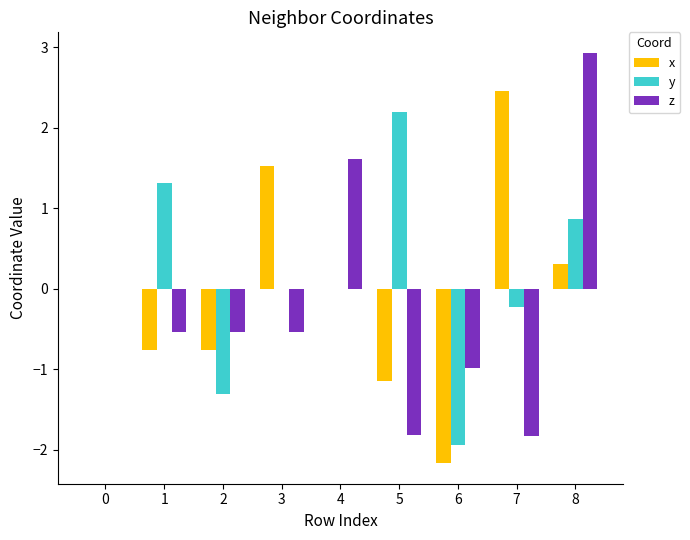

What is the maximum value for z?

2.9